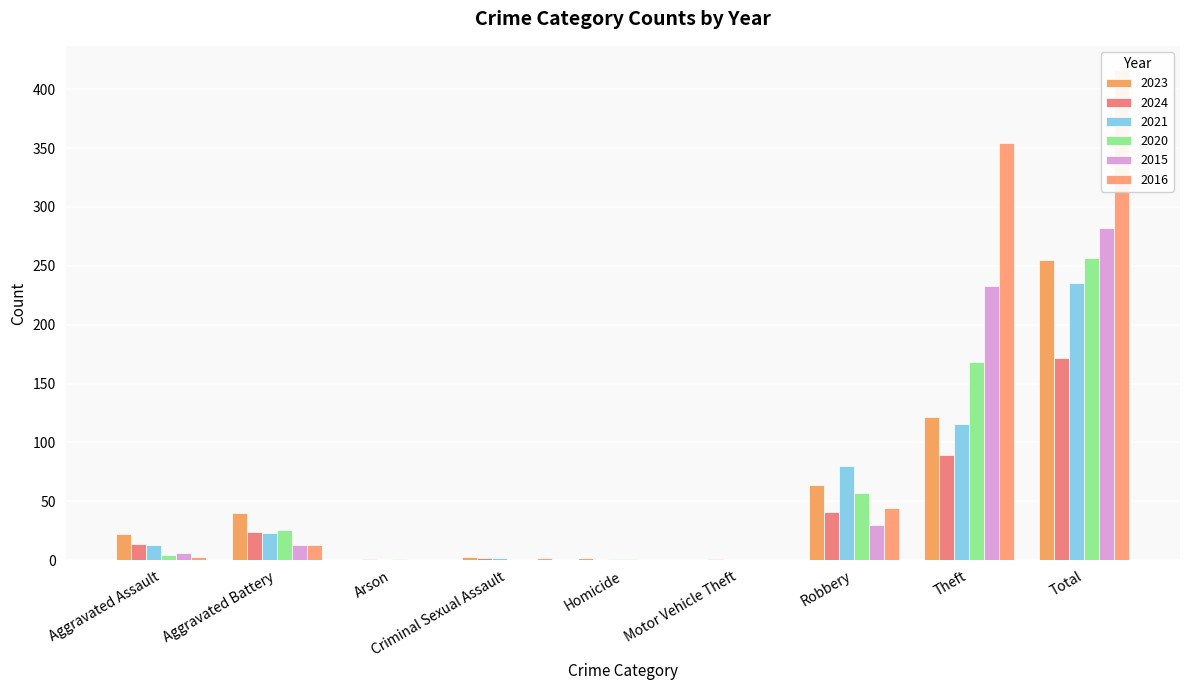

Reading left to right, transcribe all the data shown in this chart.

2023: 22	40	0	3	2	0	64	122	255
2024: 14	24	1	2	0	1	41	89	172
2021: 13	23	0	2	1	0	80	116	235
2020: 4	26	1	0	1	0	57	168	257
2015: 6	13	0	0	0	0	30	233	282
2016: 3	13	0	2	0	0	44	354	416